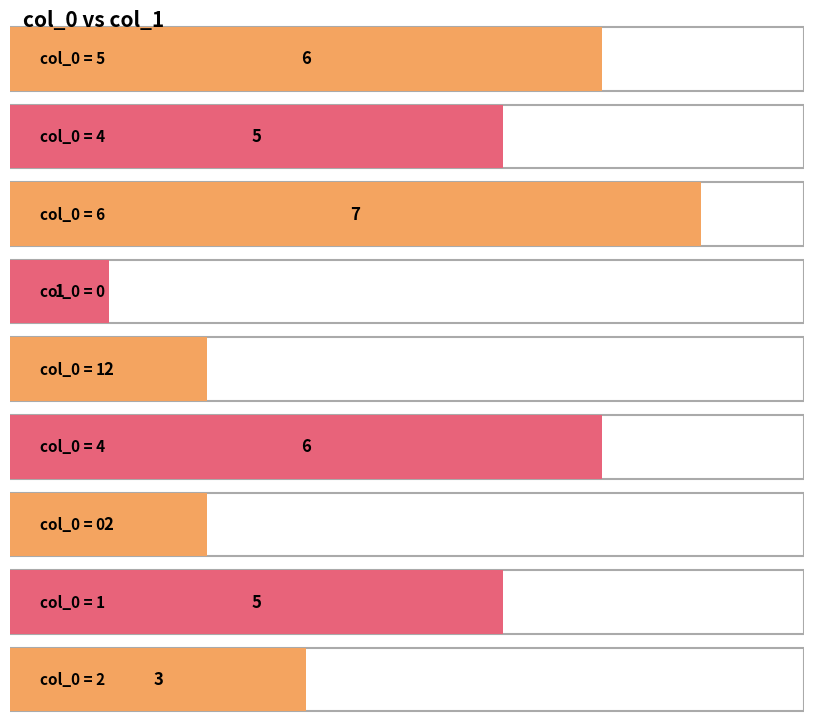

How many values are between 2 and 6?

7